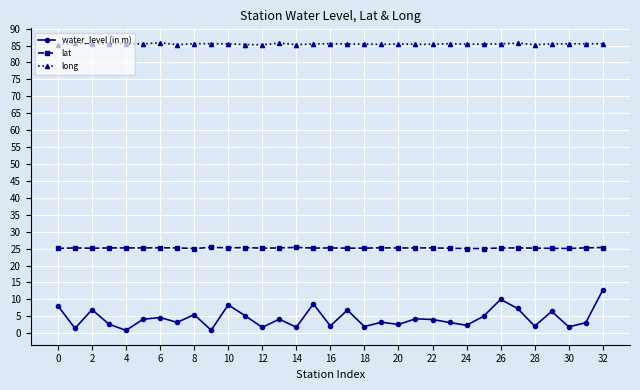

What is the difference between the second highest and second lowest values in the water_level (in m) series?

9.1